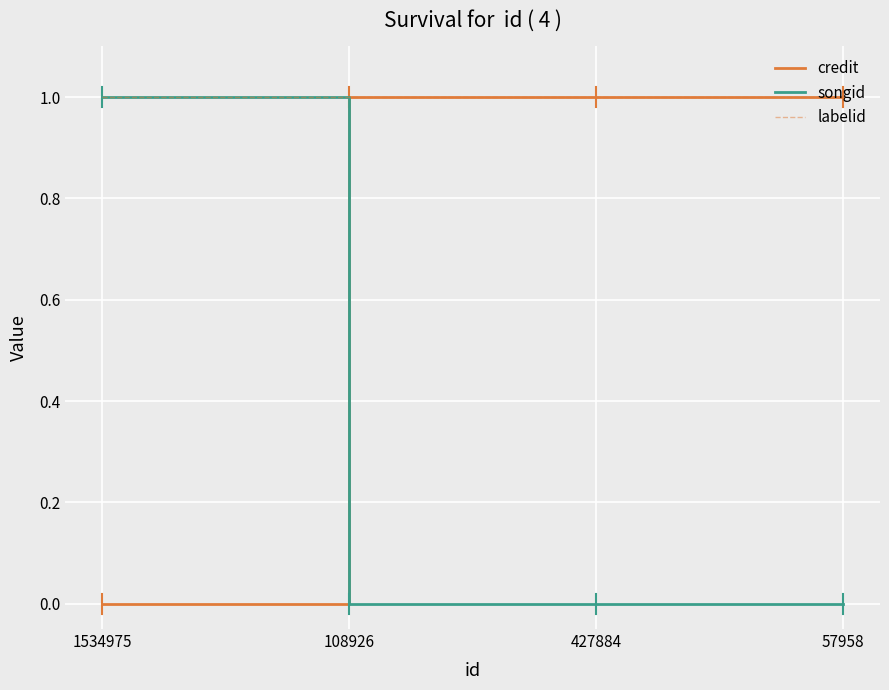

What is the difference between the highest and lowest values at 57958?

1